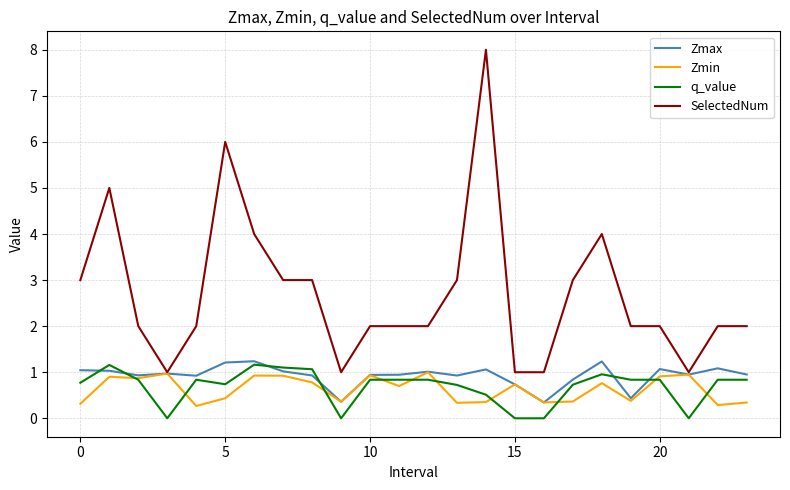

Which series has the largest total across all categories?

SelectedNum